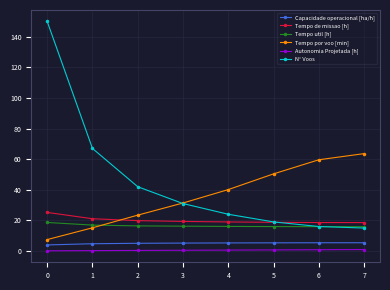

What is the difference between the second highest and second lowest values in the N° Voos series?

51.0